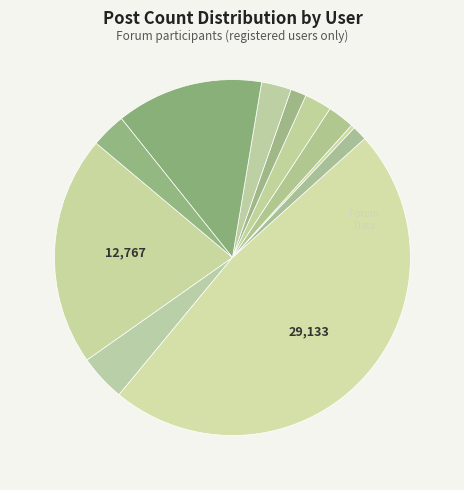

How many segments does this pie chart have?

11